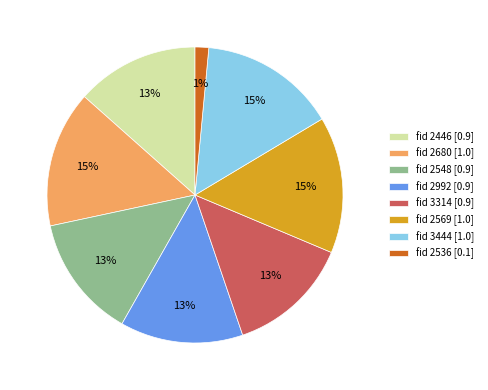

Is there a majority slice in this chart?

No